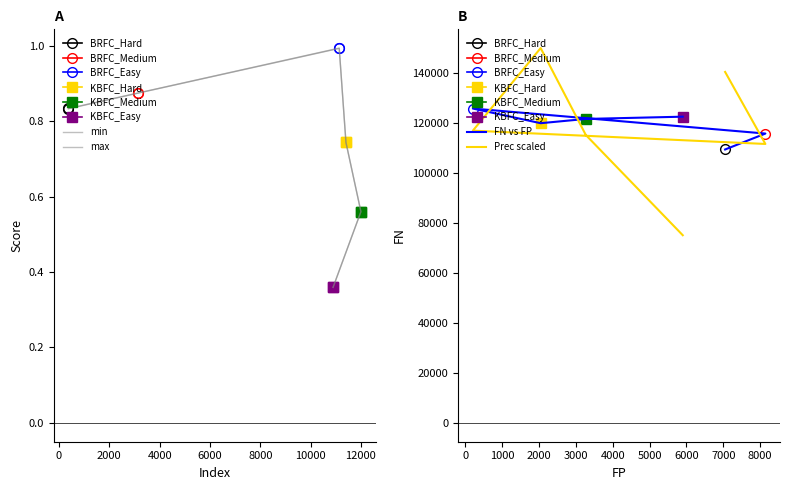

What is the smallest value displayed?

0.4